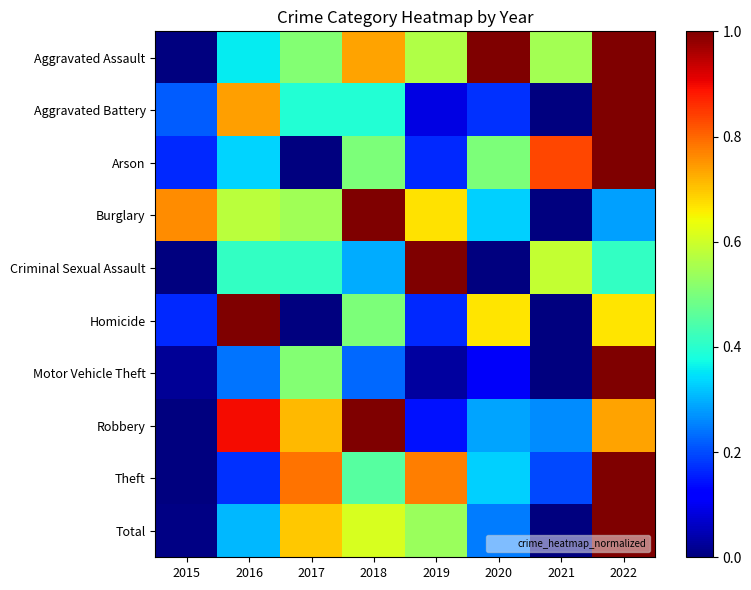

Which has a higher value, 2016 or 2022?

2022